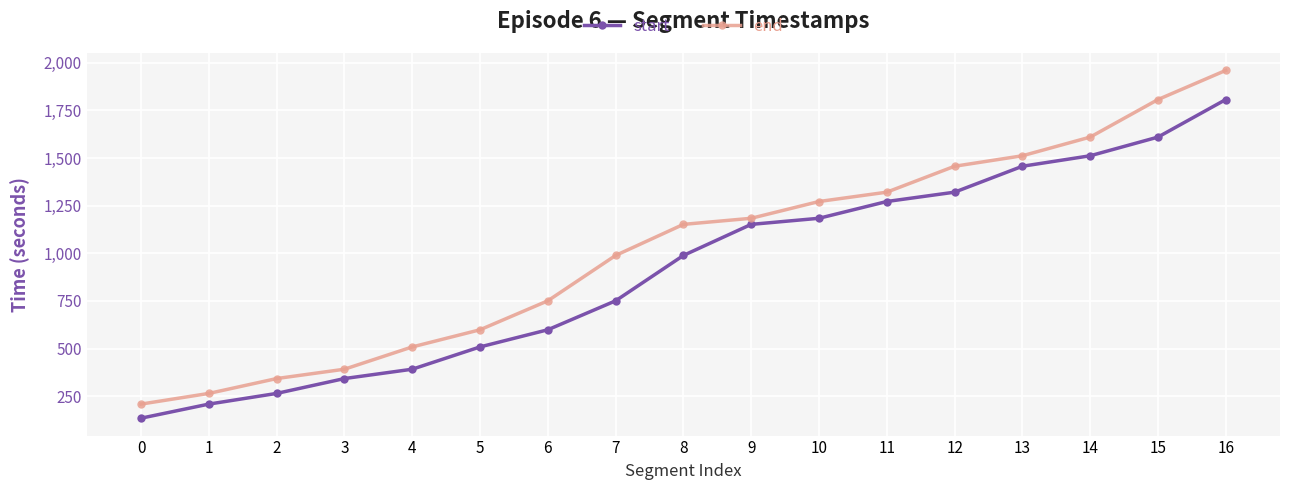

Reading left to right, transcribe all the data shown in this chart.

start: 0=135	1=209	2=265	3=343	4=392	5=509	6=599	7=751	8=989	9=1152	10=1184	11=1272	12=1321	13=1457	14=1512	15=1610	16=1807
end: 0=209	1=265	2=343	3=392	4=509	5=599	6=751	7=989	8=1152	9=1184	10=1272	11=1321	12=1457	13=1512	14=1610	15=1807	16=1960